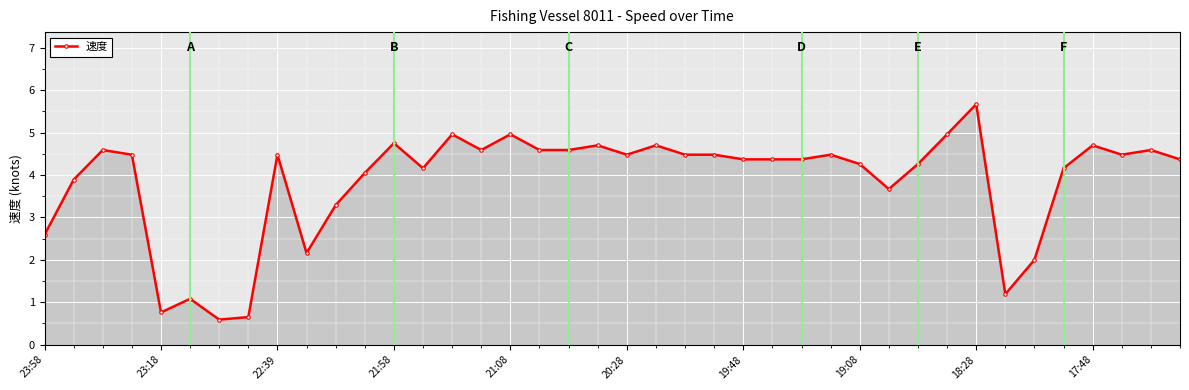

What is the maximum value shown in the chart?

5.7